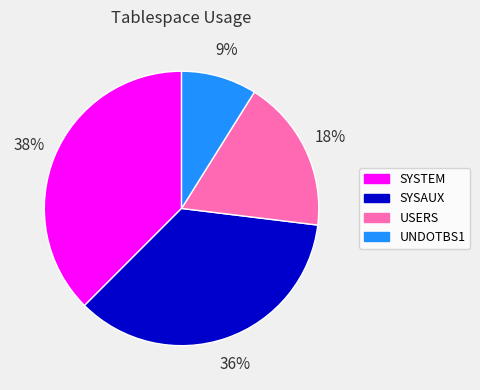

Which category has the smallest portion of the pie?

UNDOTBS1